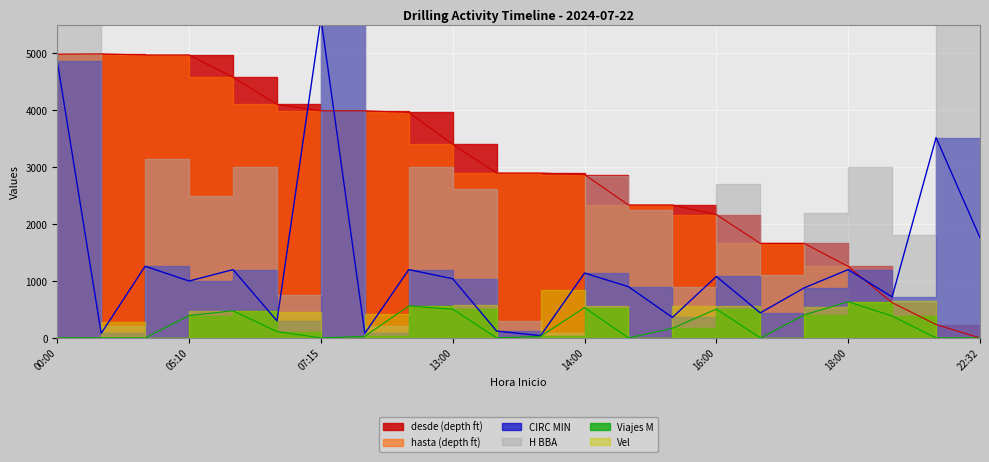

What position from the left is 06:00?

5